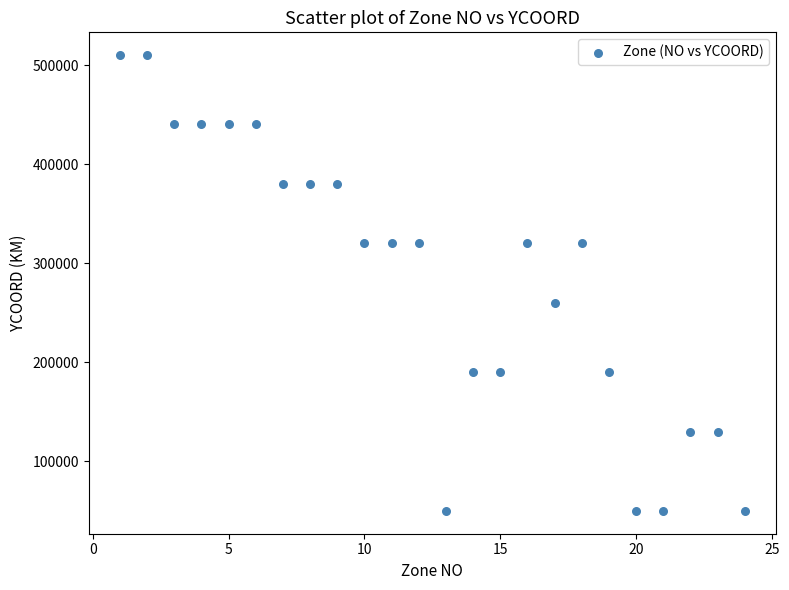

What Y value in the scatter plot is closest to 280000?

260000